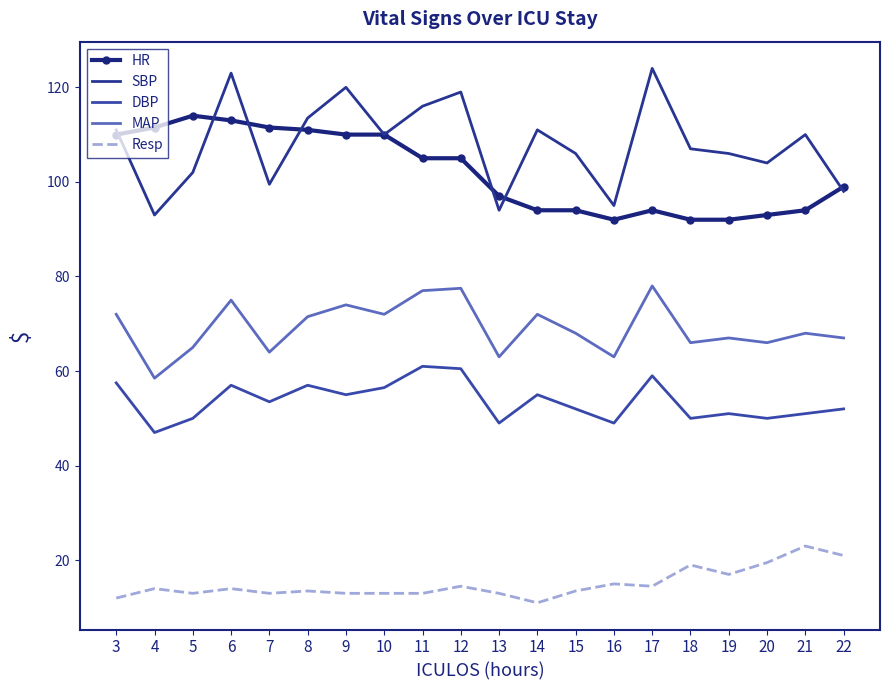

What is the difference between the Resp values at 16 and 5?

2.0